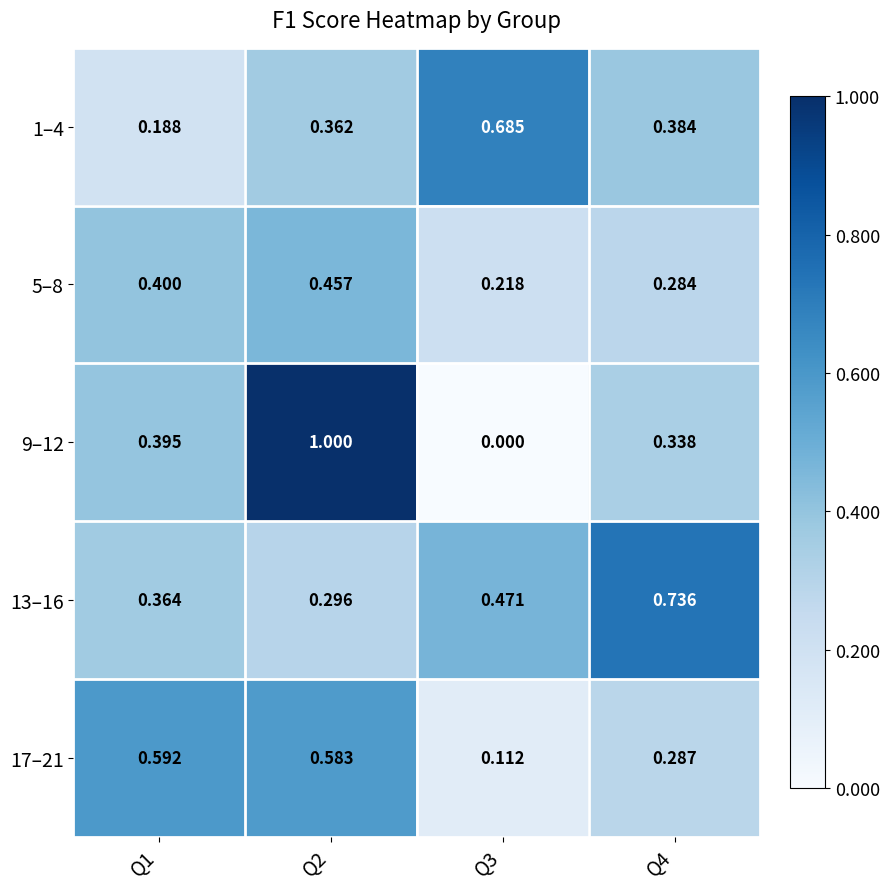

Which category has the highest value across all series?

Q2